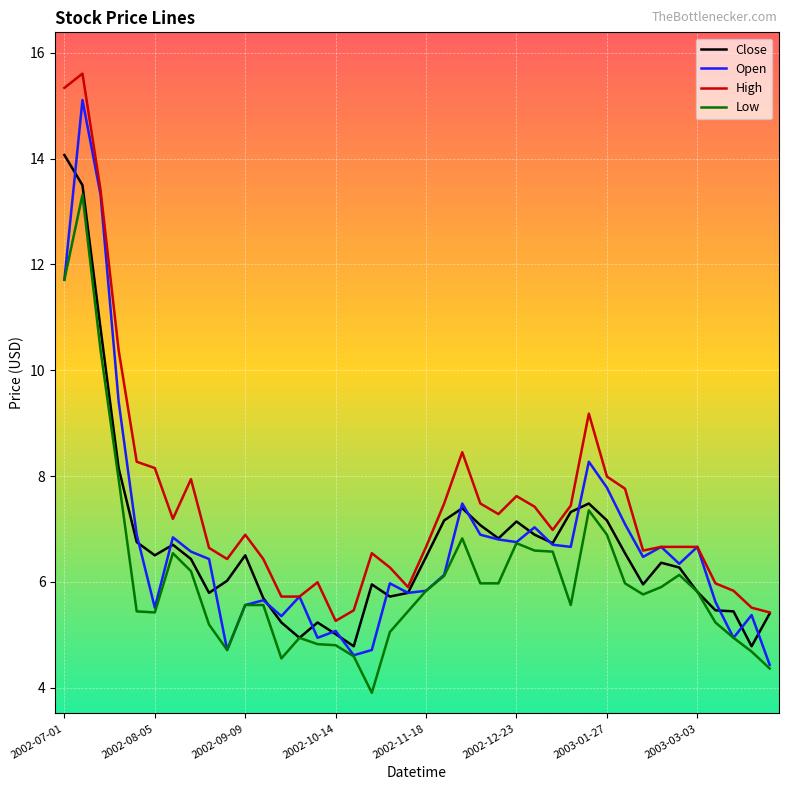

What is the maximum value for High?

15.6